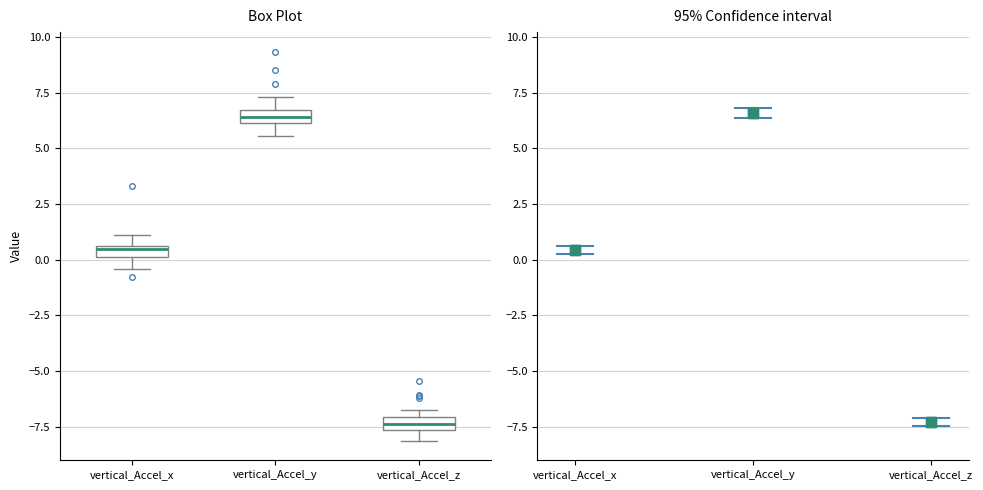

Where is the upper edge of the box for vertical_Accel_x on the y-axis? The values are not printed on the chart, so give them approximately, as read against the axis.

0.5